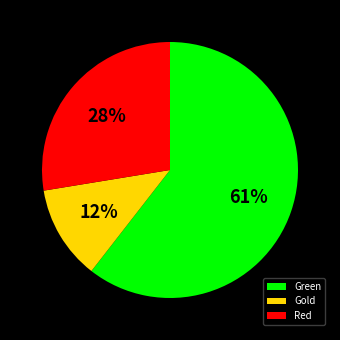

The Gold slice represents 25% of the pie. True or false?

False